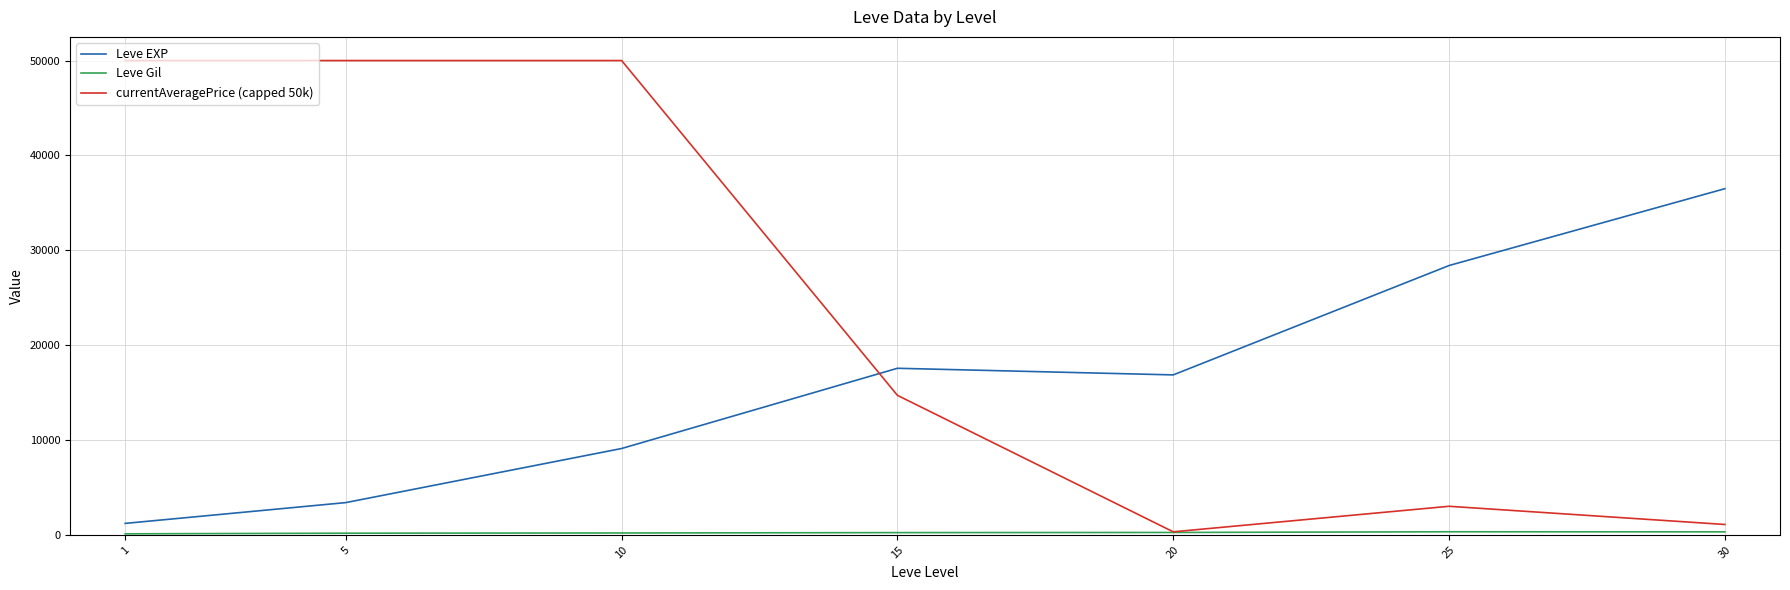

At which label is currentAveragePrice (capped 50k) closest to 25162?

15